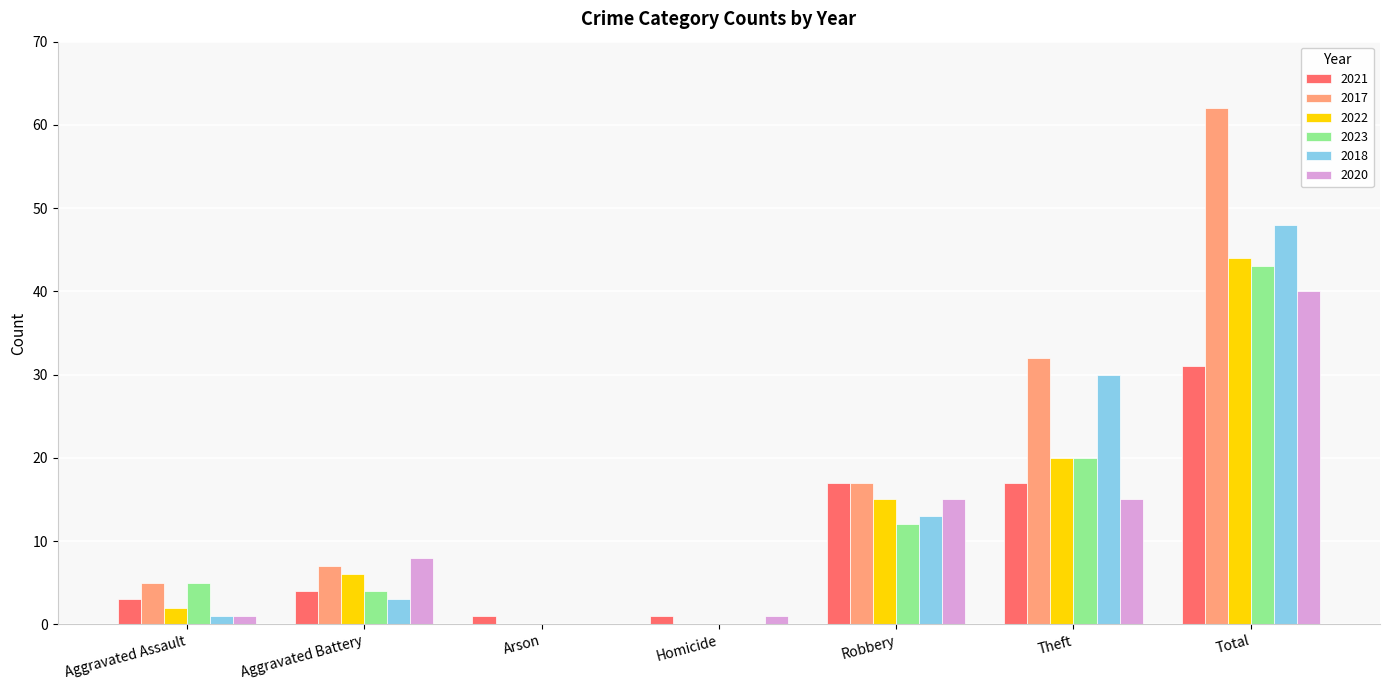

What are all the series names shown in the legend?

2021, 2017, 2022, 2023, 2018, 2020